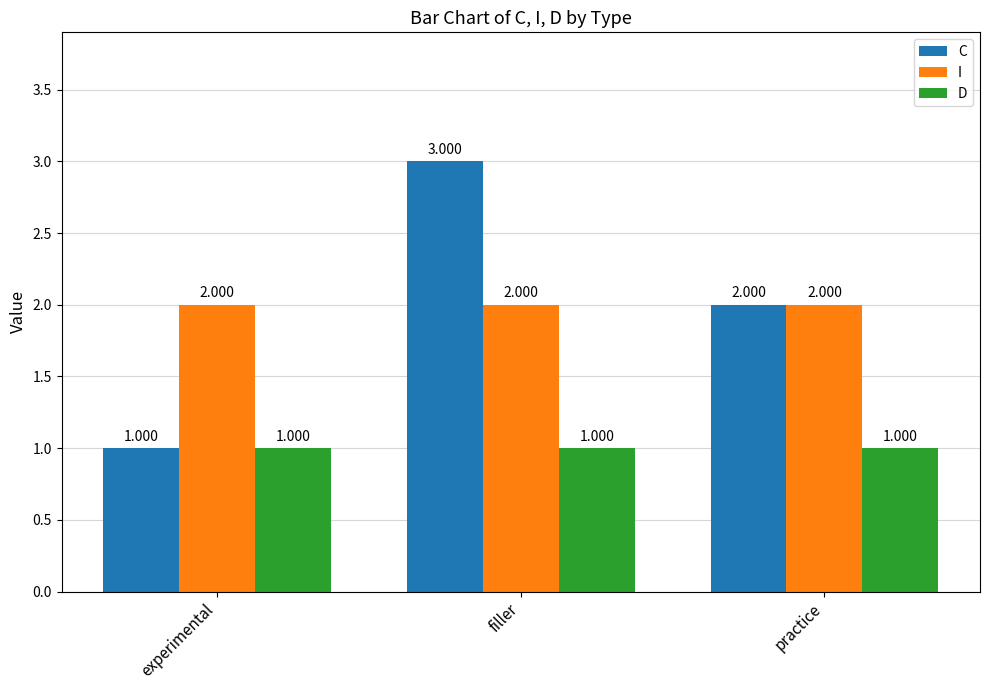

At which label does C reach its peak?

filler